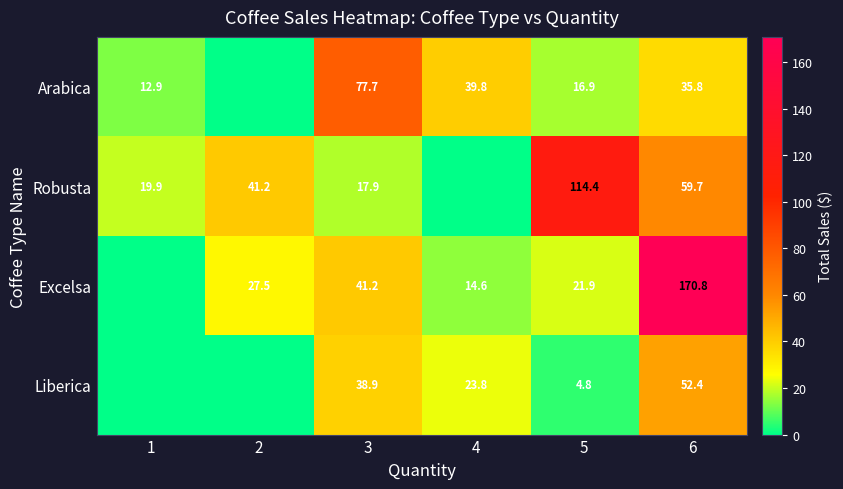

At which category does the chart reach its minimum across all series?

2